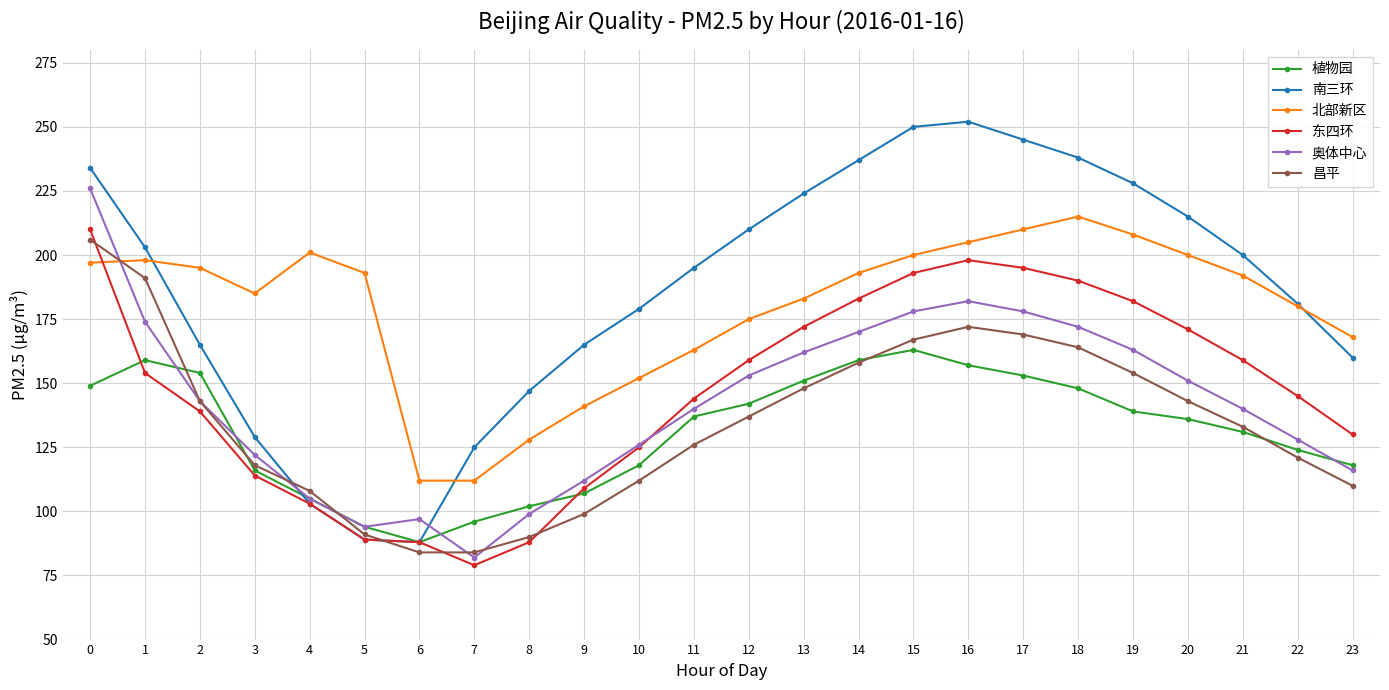

How many times do 北部新区 and 昌平 cross each other?

1